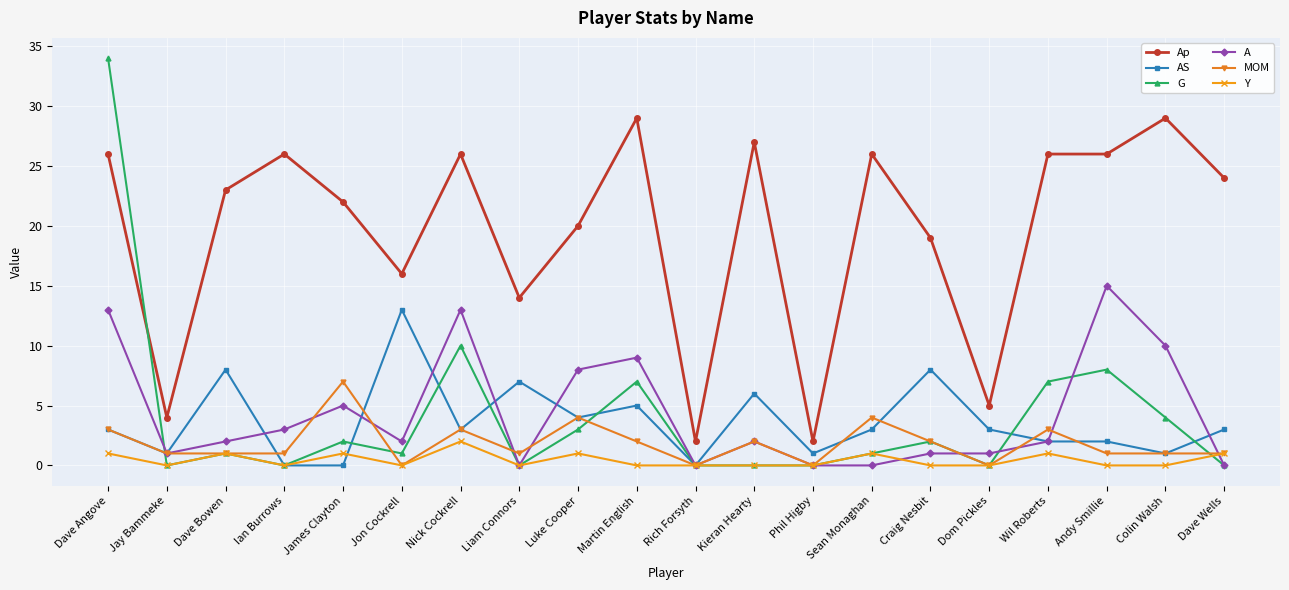

What position from the right is James Clayton?

16